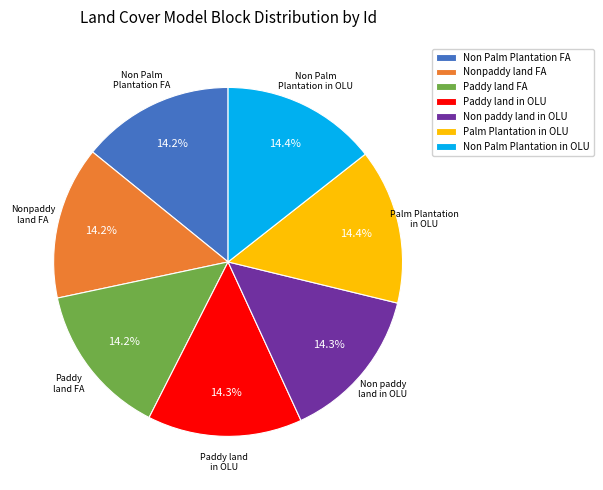

How many segments does this pie chart have?

7